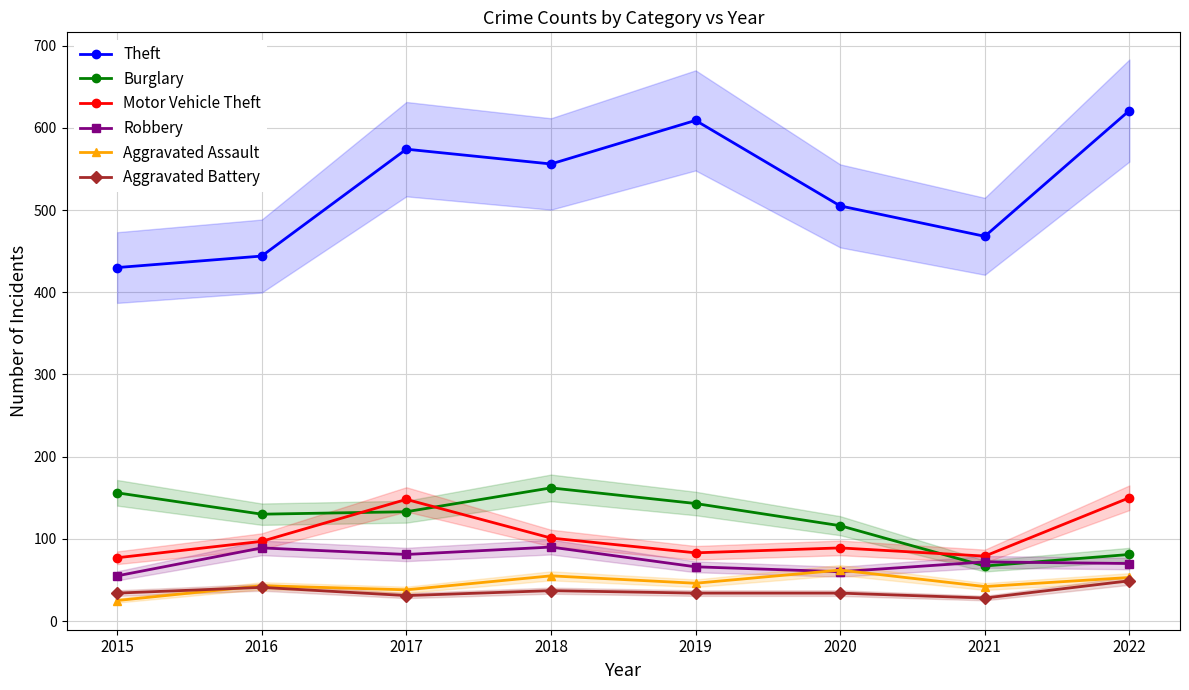

Reading left to right, transcribe all the data shown in this chart.

Theft: 430	444	574	556	609	505	468	621
Burglary: 156	130	133	162	143	116	67	81
Motor Vehicle Theft: 77	97	148	101	83	89	79	150
Robbery: 55	89	81	90	66	60	72	70
Aggravated Assault: 25	43	38	55	46	62	42	53
Aggravated Battery: 34	41	31	37	34	34	28	49